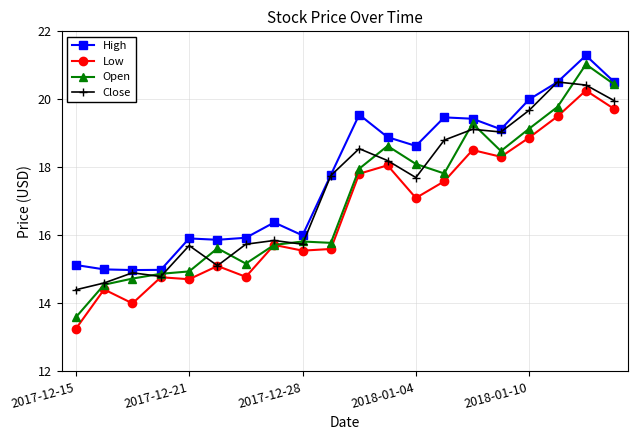

What is the maximum value for Low?

20.3